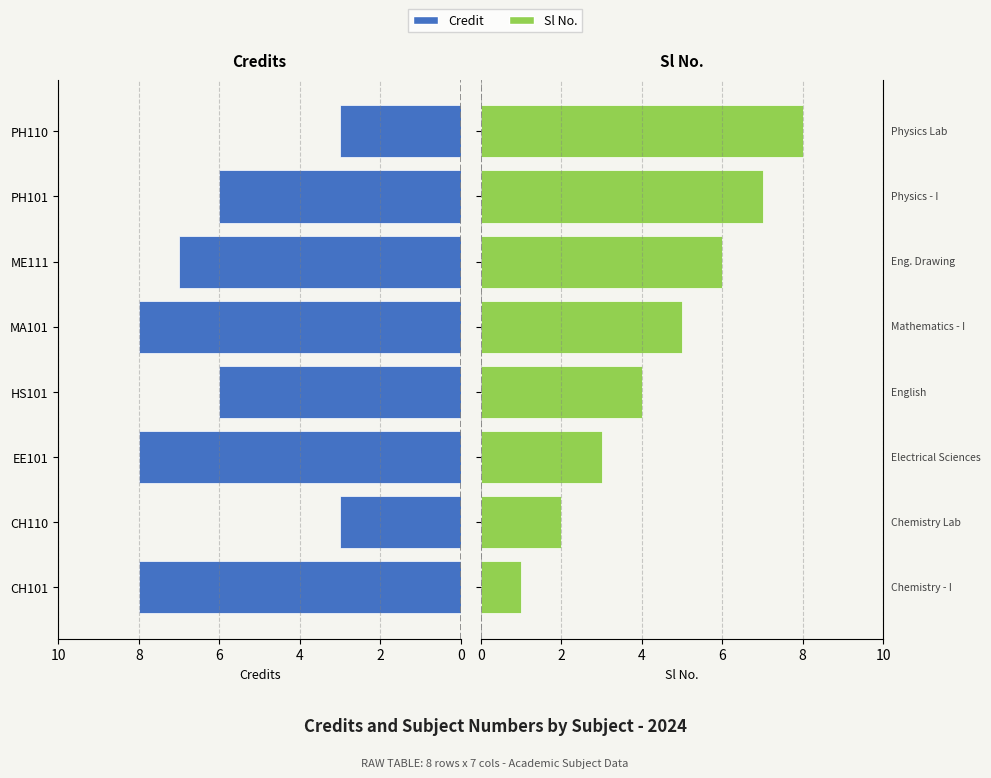

What is the value of the Sl No. bar at the 2nd from the left?

2